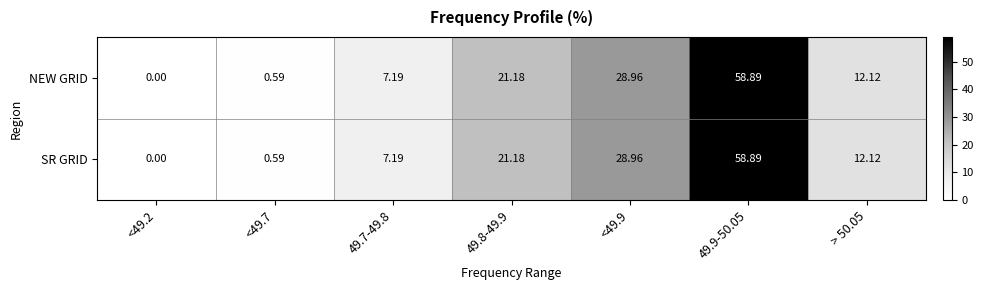

Is the value of SR GRID at > 50.05 greater than the value of NEW GRID at <49.9?

No